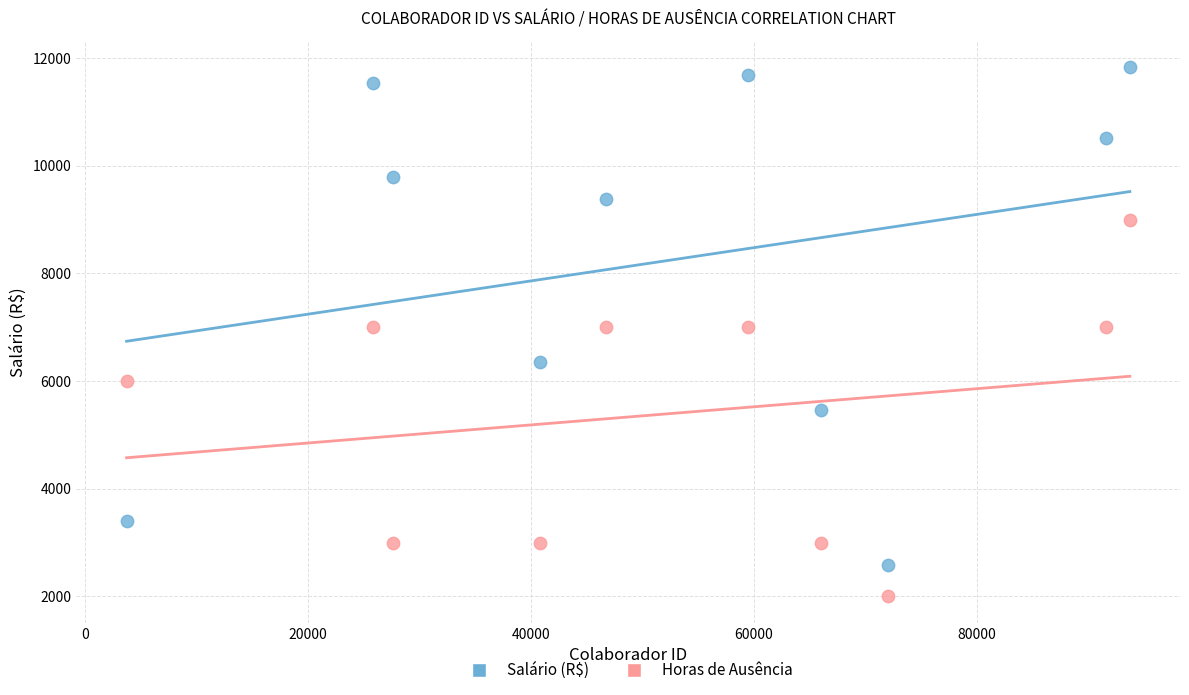

Across all data points, what is the range of Y values (max minus min)?

9829.4